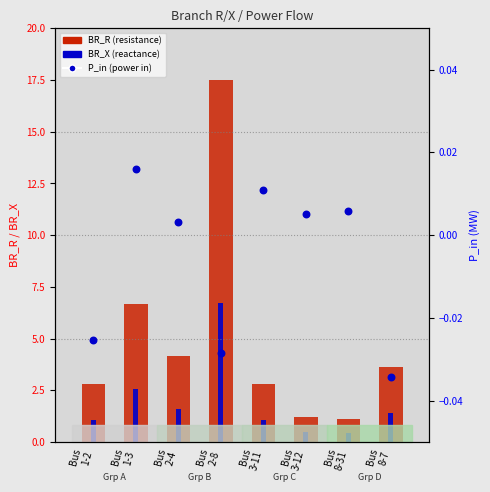

Is the value of P_in at Bus
1-3 greater than the value of BR_X (reactance) at Bus
2-4?

No